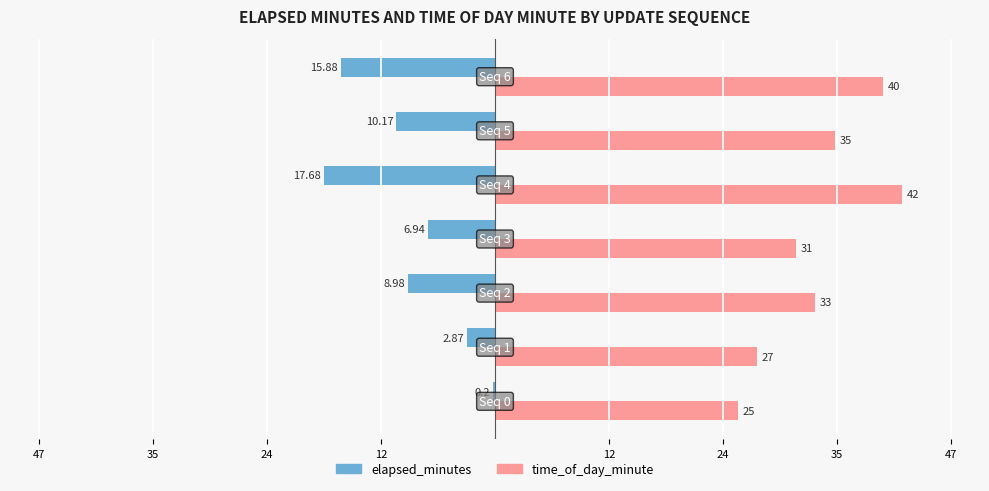

What are all the series names shown in the legend?

elapsed_minutes, time_of_day_minute